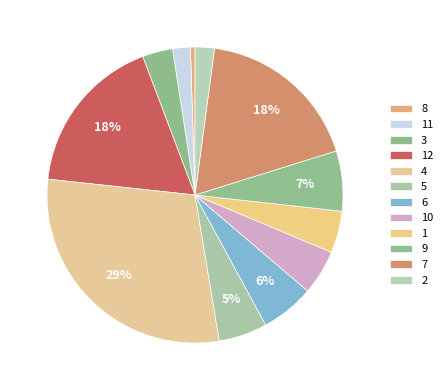

To the nearest percent, what portion does 12 represent?

18%